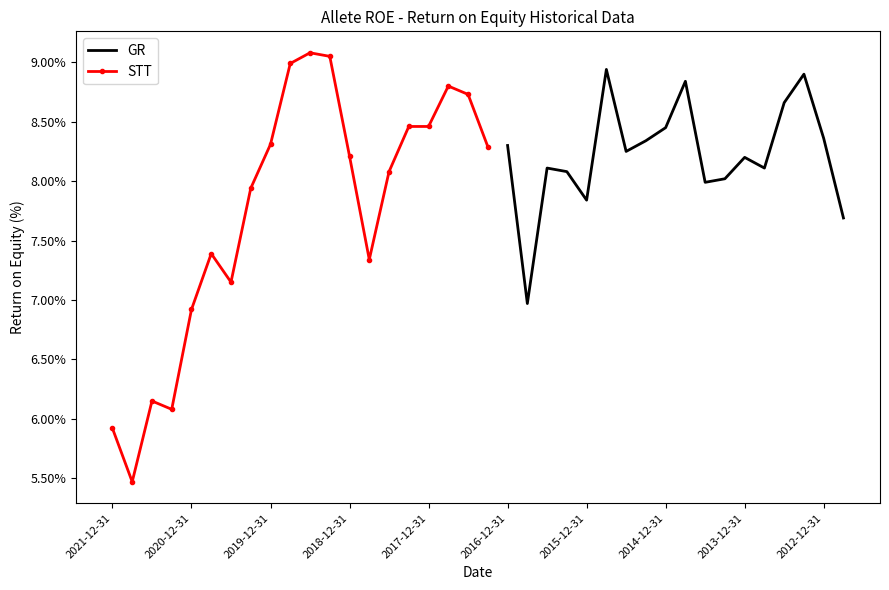

At which label is the value closest to 7?

2016-09-30